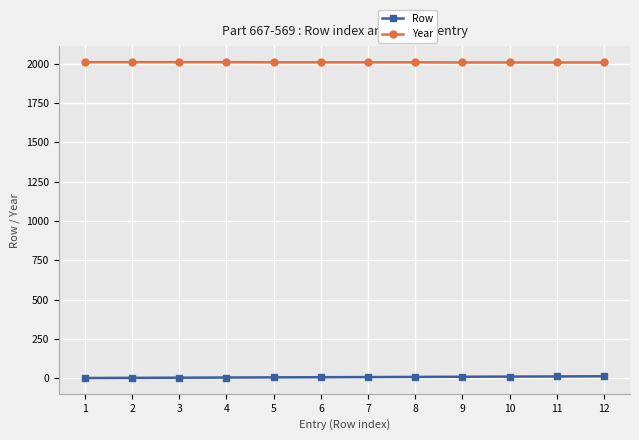

True or false: Year and Row cross at least once.

False